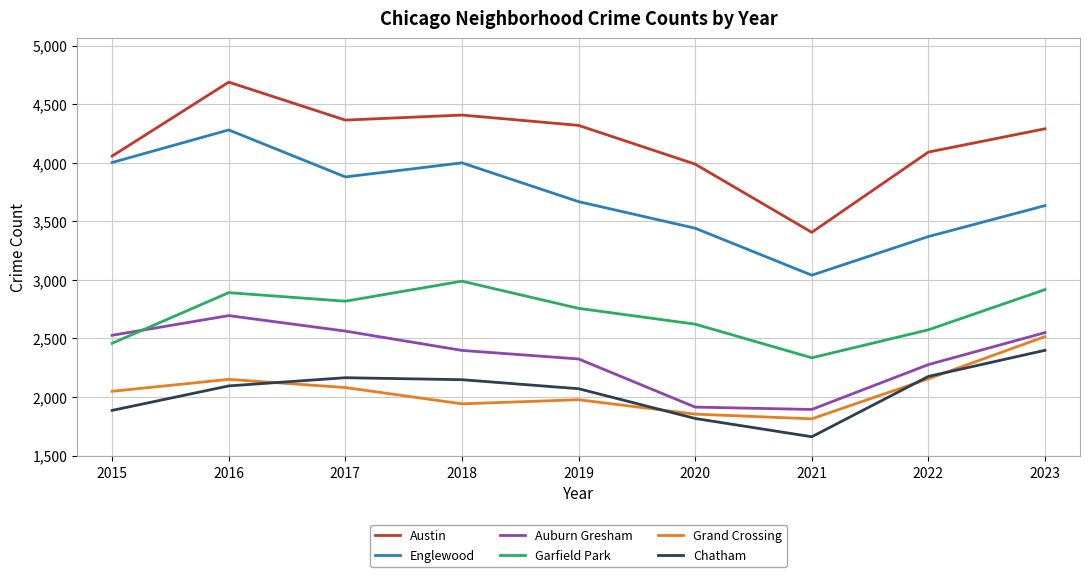

True or false: Englewood and Austin intersect in this chart.

False